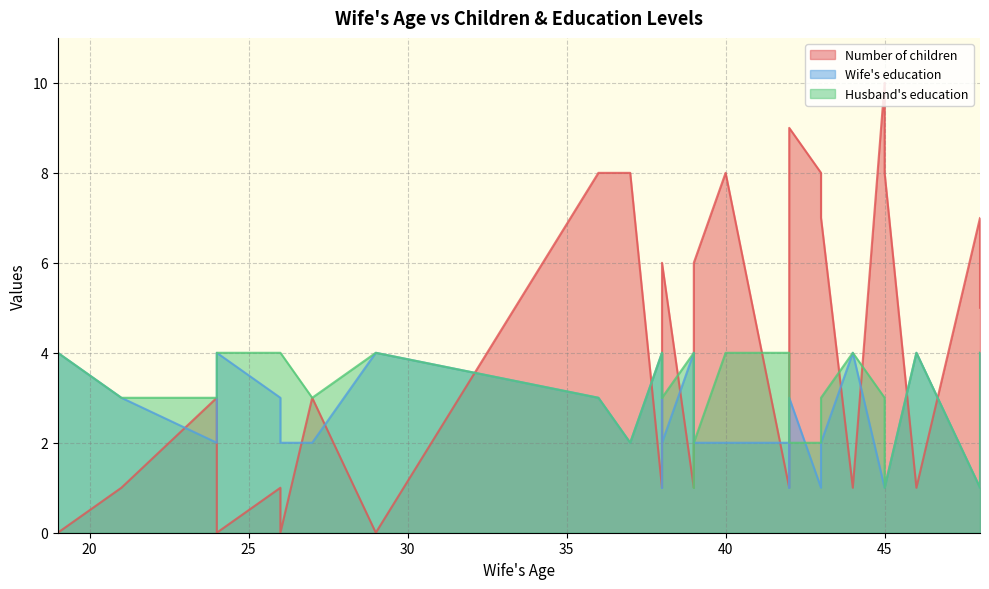

The Husband's education series shows 5 at 21. True or false?

False